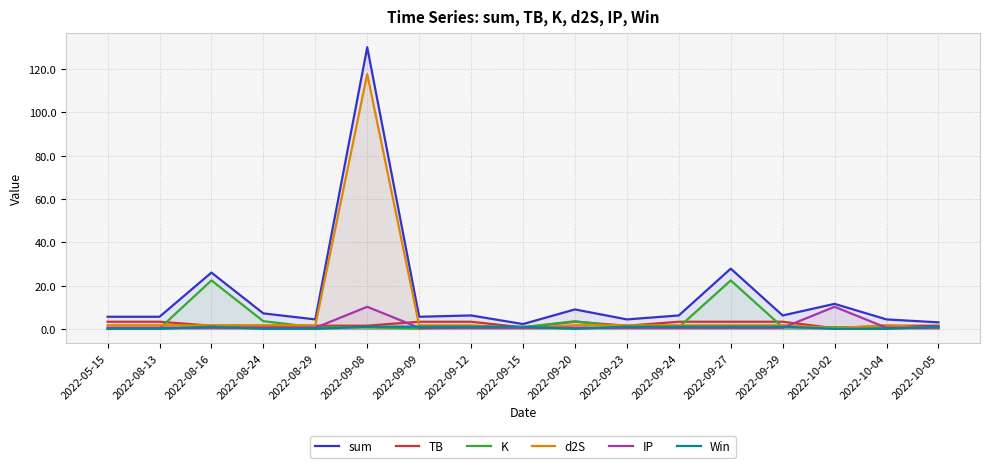

Between 2022-10-05 and 2022-09-12, which is larger?

2022-09-12